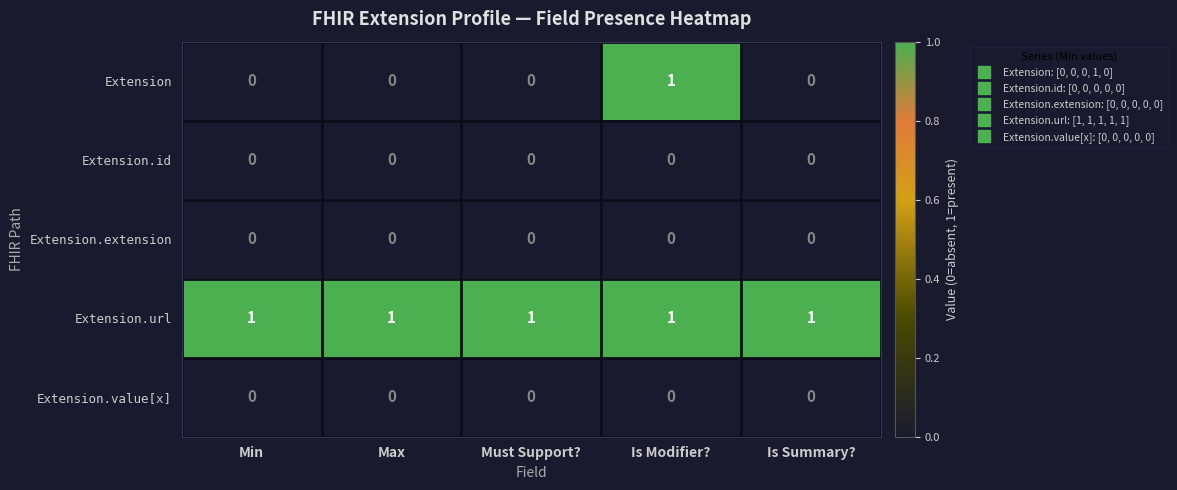

Reading left to right, extract all data points from this chart.

Extension: 0	0	0	1	0
Extension.id: 0	0	0	0	0
Extension.extension: 0	0	0	0	0
Extension.url: 1	1	1	1	1
Extension.value[x]: 0	0	0	0	0